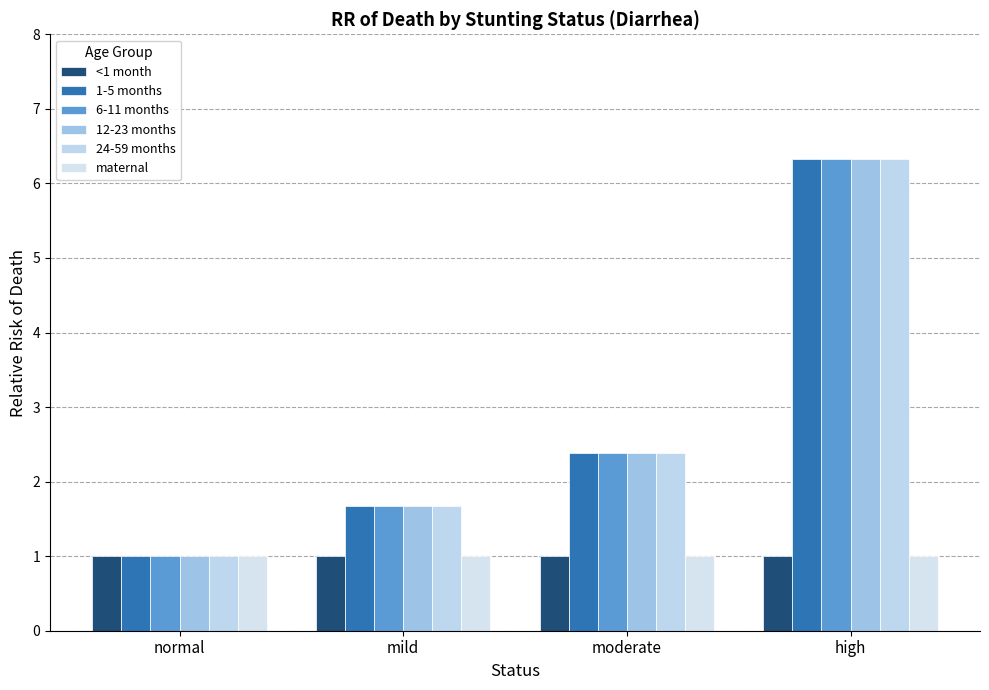

How many series are shown in this chart?

6